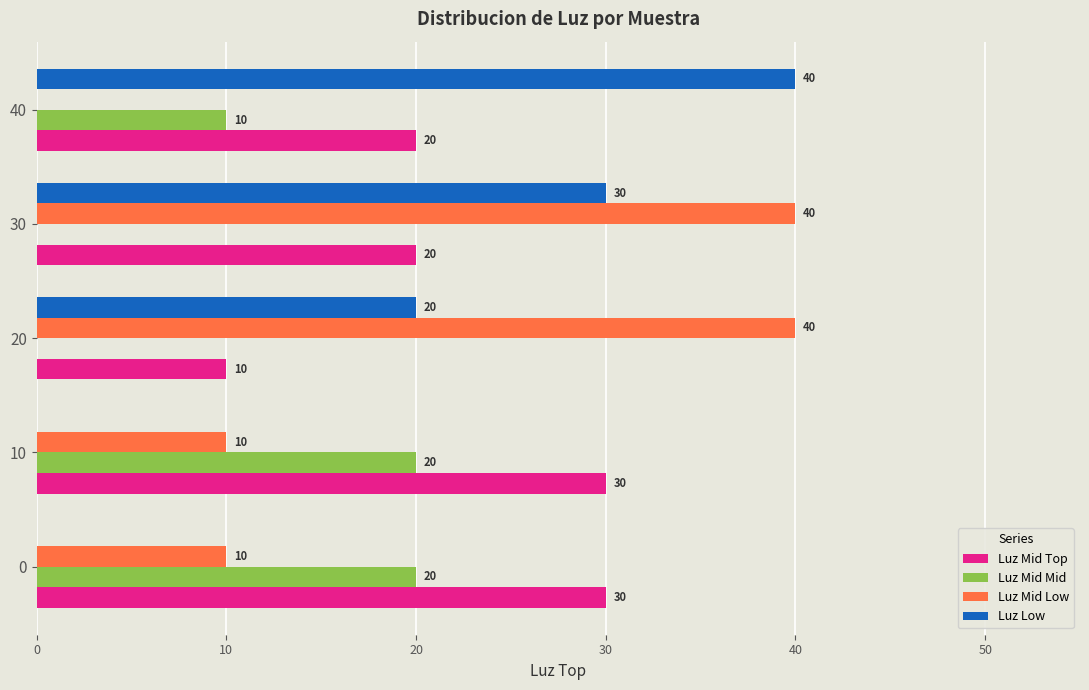

What is the approximate value of Luz Mid Top at 20, to the nearest 5?

10